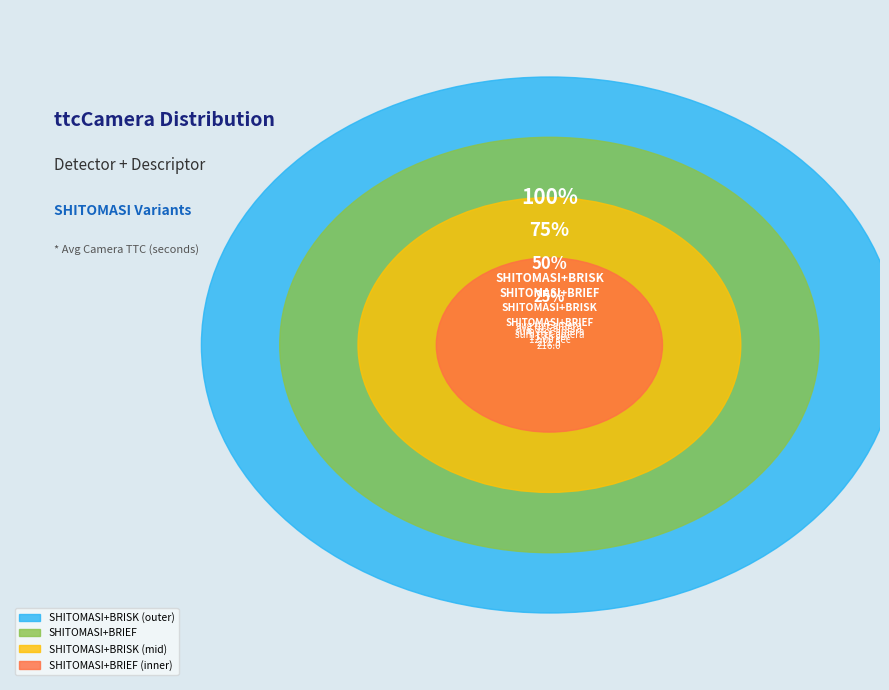

How much of the chart is everything except SHITOMASI+BRISK?

97.7%